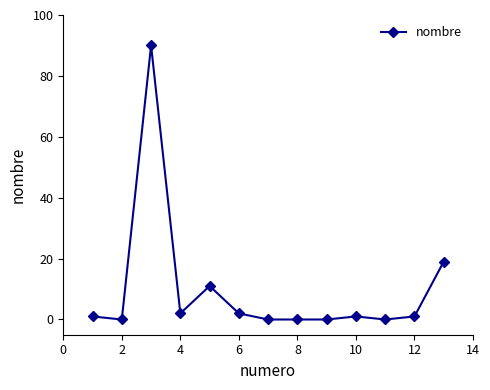

What is the average value?

10